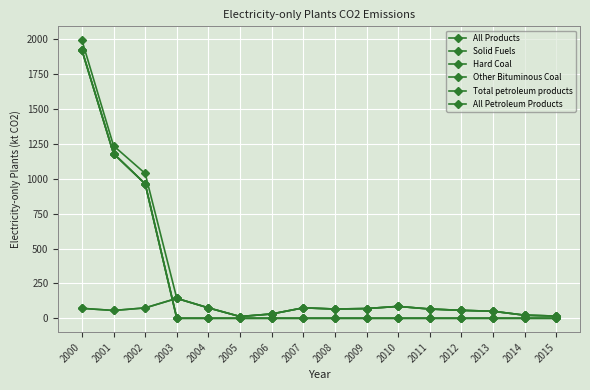

True or false: Other Bituminous Coal has more than 2 interior local peaks.

False